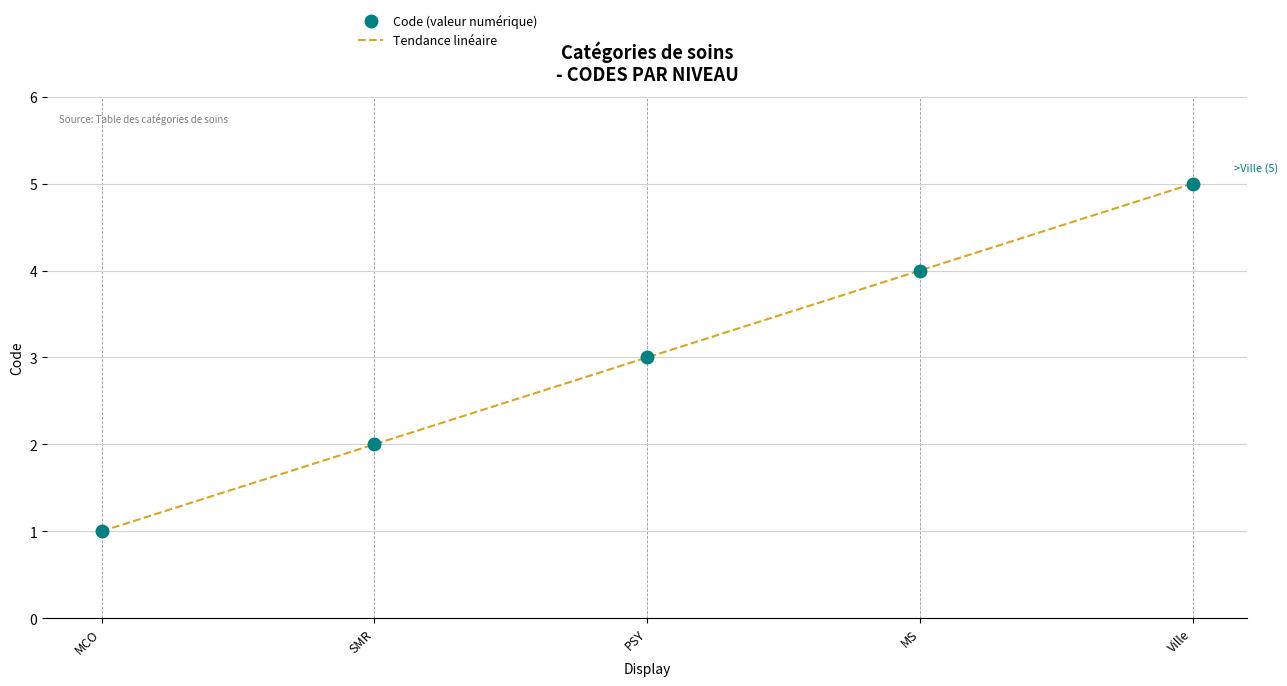

Which category has the highest value across all series?

Ville